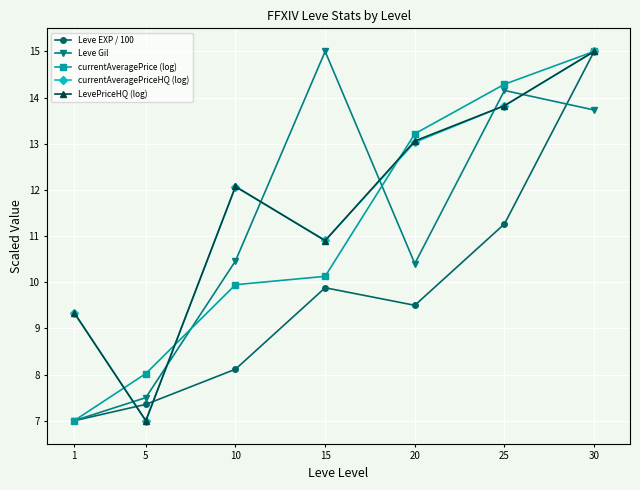

What are all the series names shown in the legend?

Leve EXP / 100, Leve Gil, currentAveragePrice (log), currentAveragePriceHQ (log), LevePriceHQ (log)